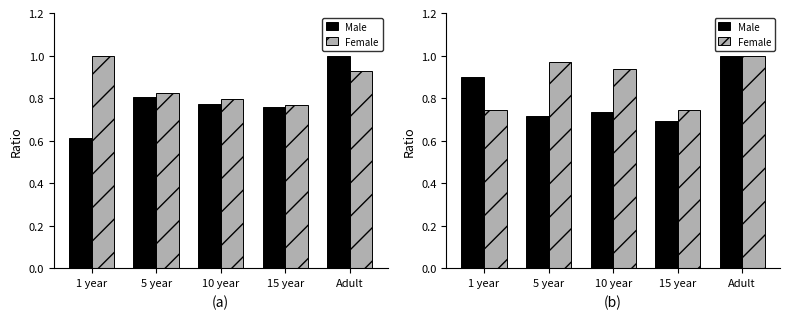

What position from the right is 5 year?

4